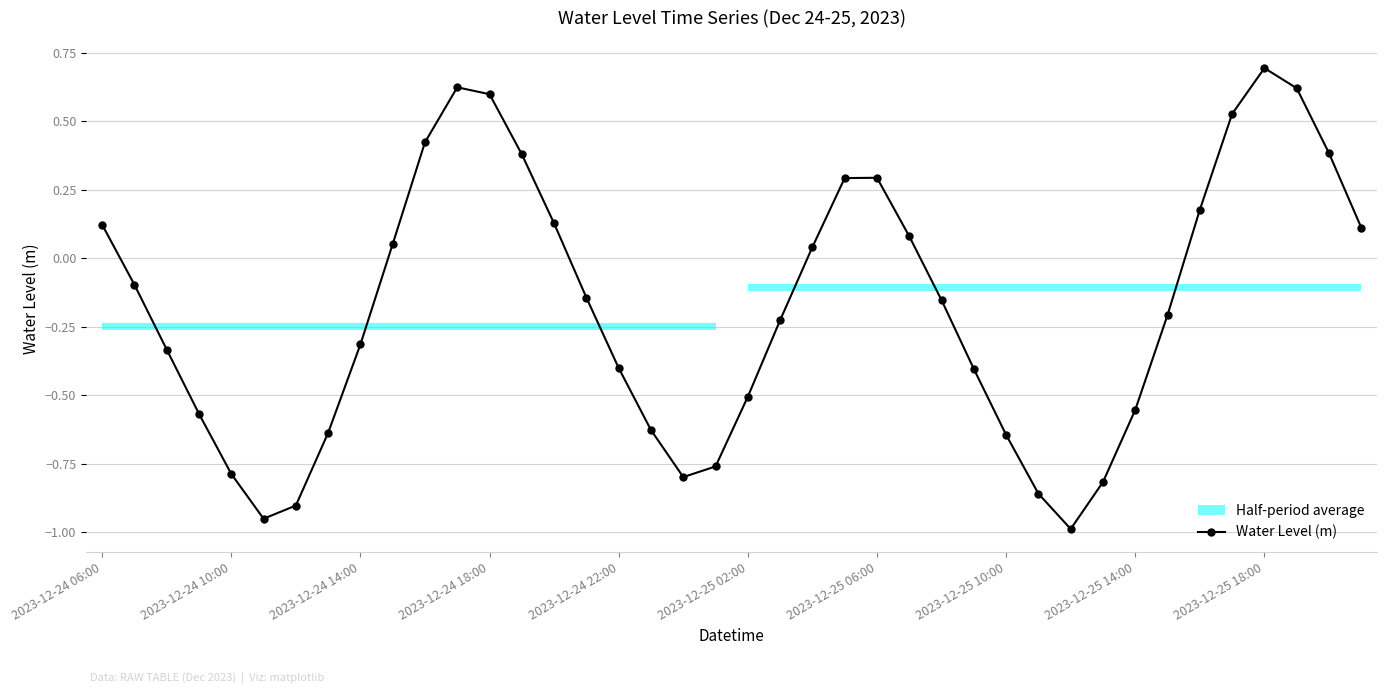

What is the smallest value displayed?

-1.0